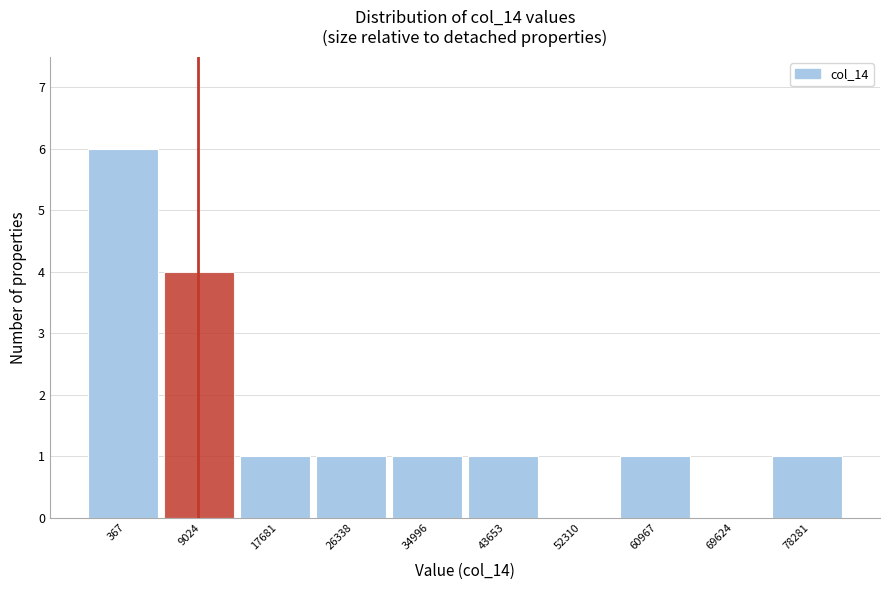

Reading left to right, what are all the values shown in this chart?

367=6	9024=4	17681=1	26338=1	34996=1	43653=1	52310=0	60967=1	69624=0	78281=1